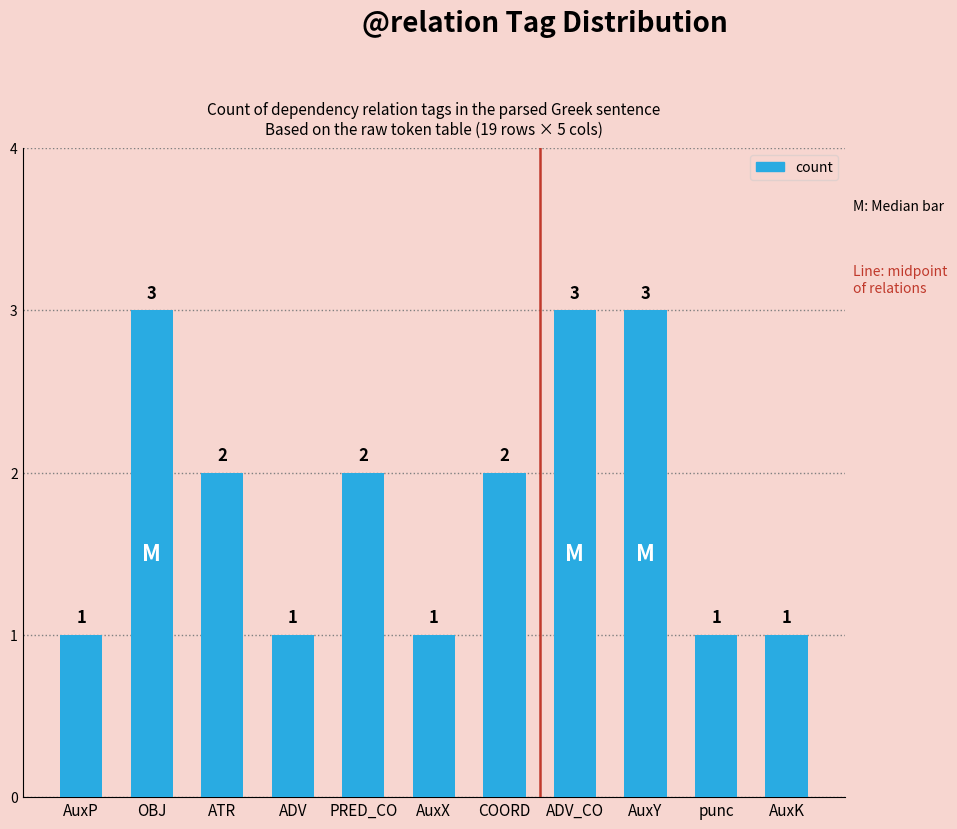

The chart shows a value of 1 at AuxK. True or false?

True